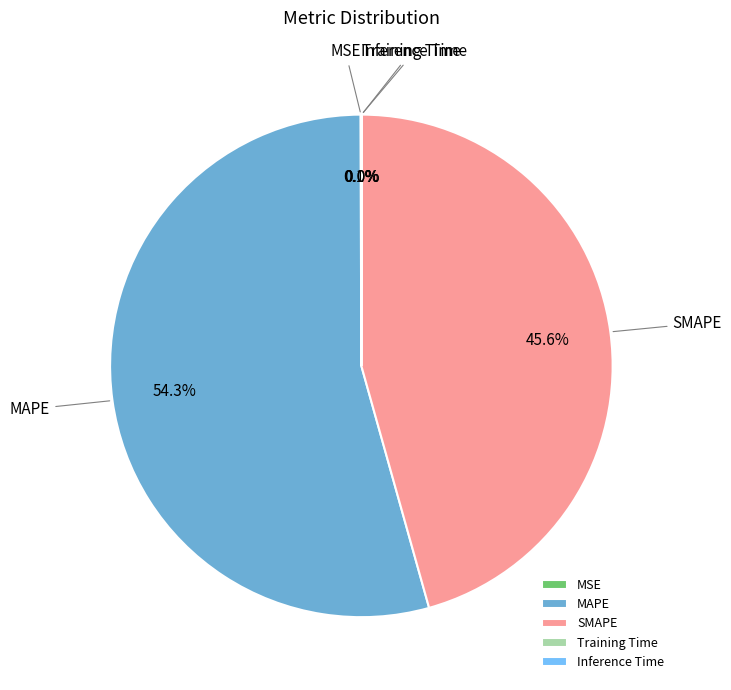

Which has a higher value, SMAPE or MAPE?

MAPE